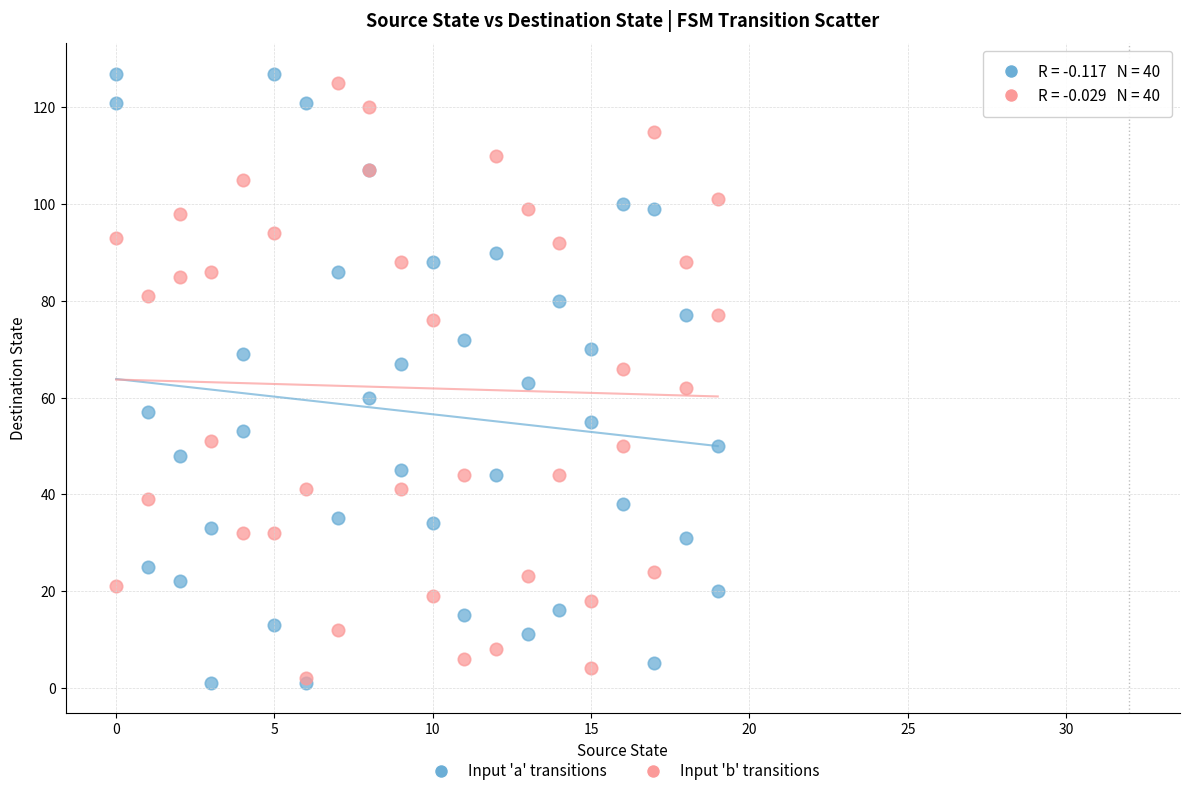

Which series contains the highest Y value?

Input 'a' transitions